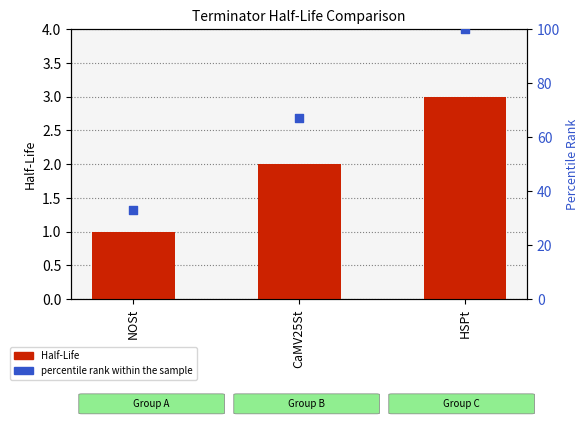

At which category is the sum across all series the highest?

HSPt